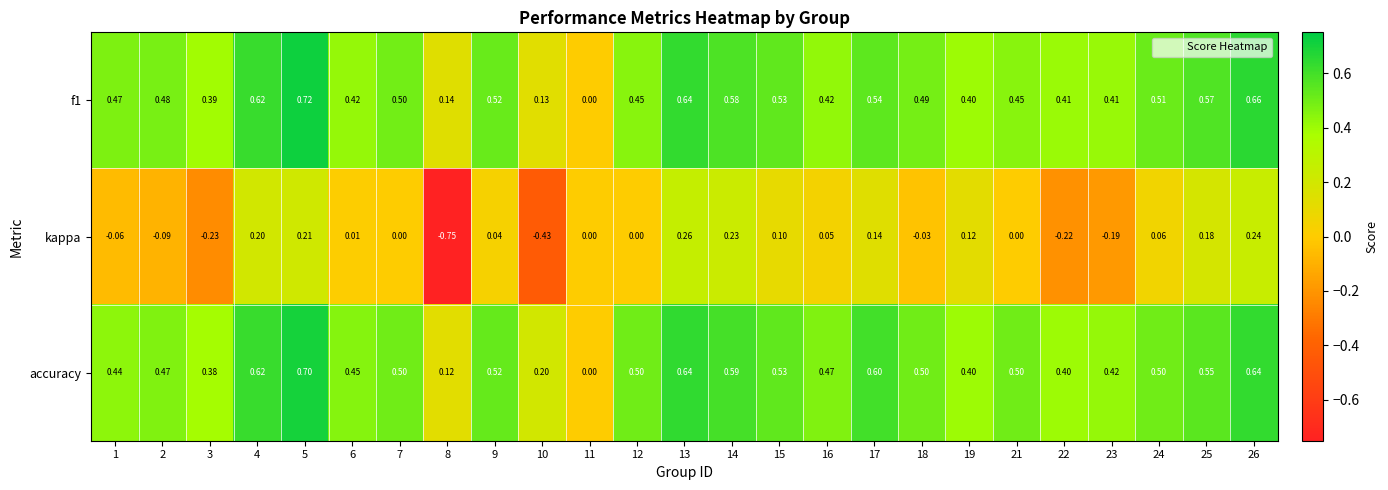

Which series has the widest spread of values?

kappa